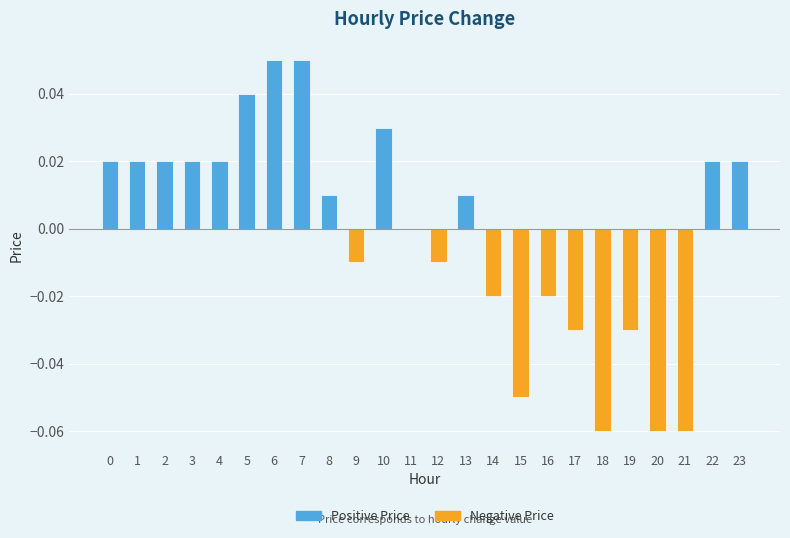

The value at 16 is -0.0. True or false?

True